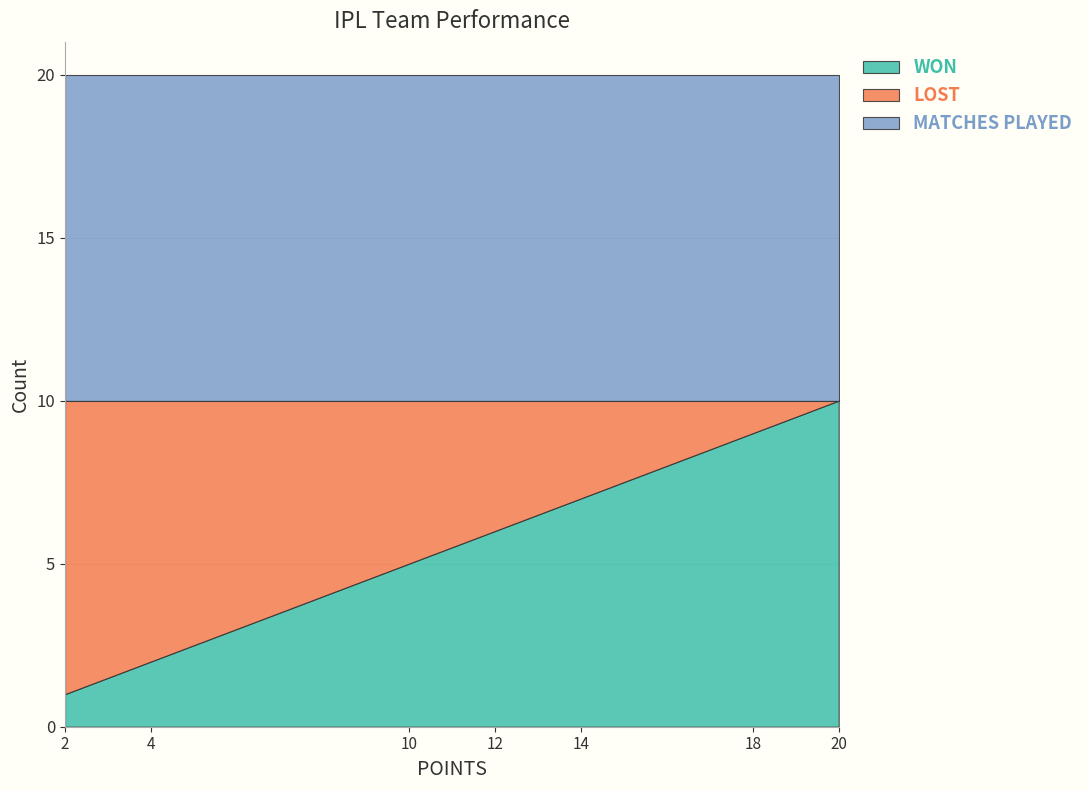

Rank the categories by WON value from lowest to highest.

2, 4, 10, 12, 14, 18, 20